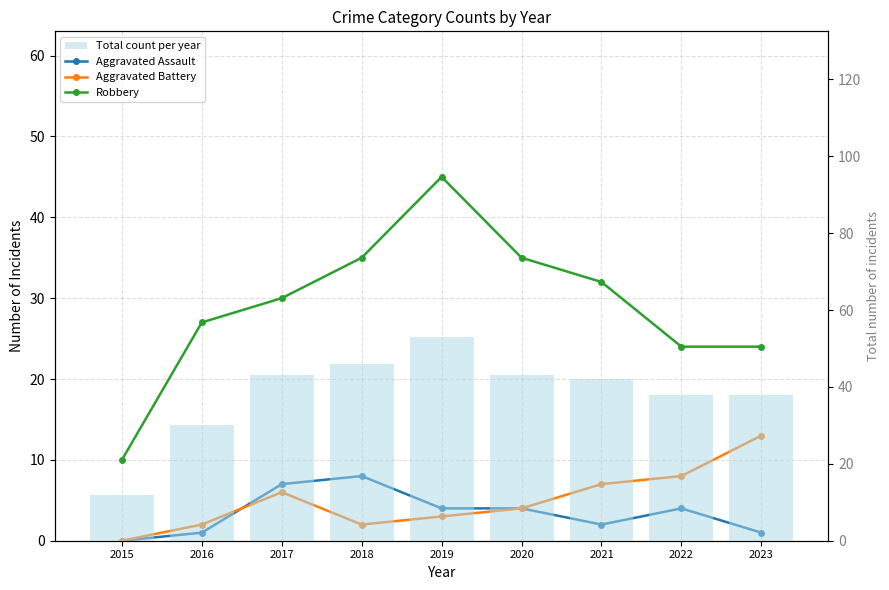

Are the bars grouped side by side (vs. stacked)?

Yes